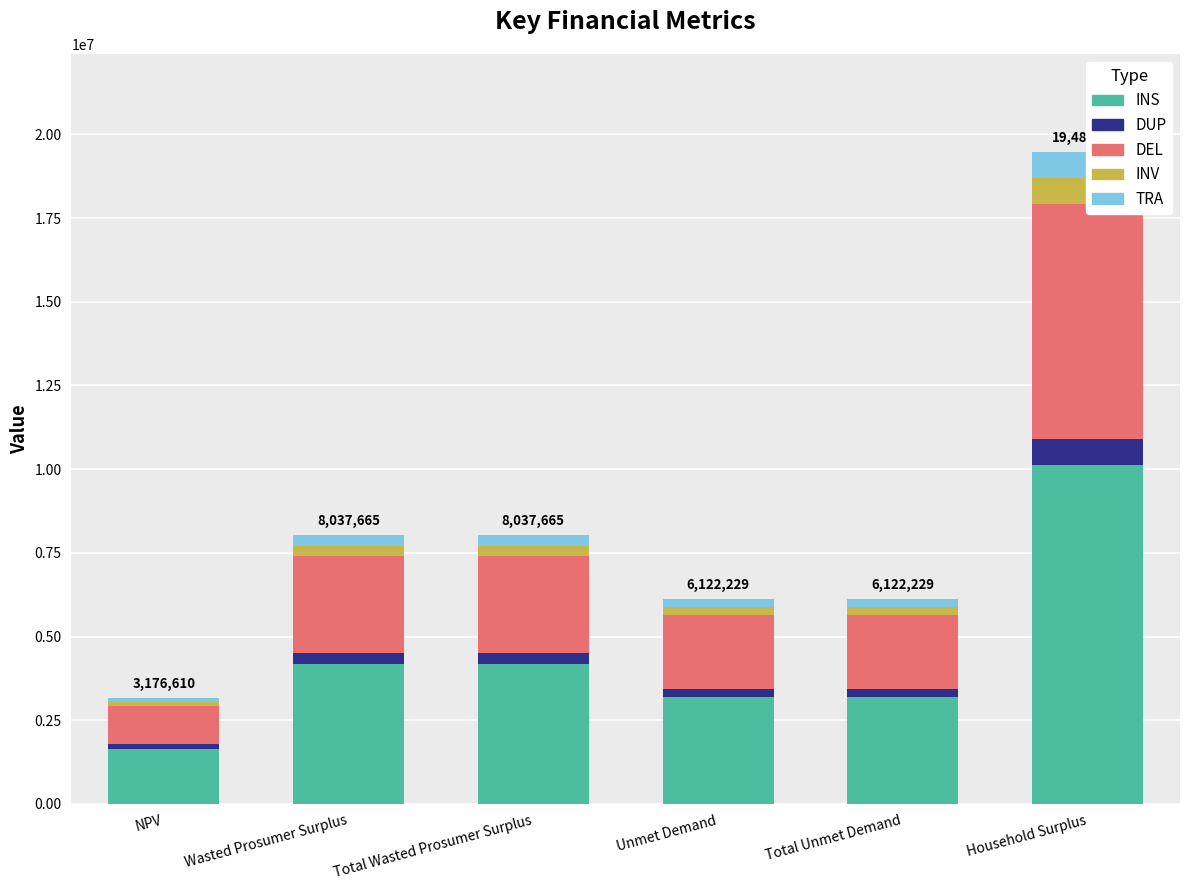

Reading right to left, list all the values displayed in this chart.

INS: Household Surplus=10130056.3	Total Unmet Demand=3183559.1	Unmet Demand=3183559.1	Total Wasted Prosumer Surplus=4179585.8	Wasted Prosumer Surplus=4179585.8	NPV=1651837.4
DUP: Household Surplus=779235.1	Total Unmet Demand=244889.2	Unmet Demand=244889.2	Total Wasted Prosumer Surplus=321506.6	Wasted Prosumer Surplus=321506.6	NPV=127064.4
DEL: Household Surplus=7013115.9	Total Unmet Demand=2204002.5	Unmet Demand=2204002.5	Total Wasted Prosumer Surplus=2893559.4	Wasted Prosumer Surplus=2893559.4	NPV=1143579.7
INV: Household Surplus=779235.1	Total Unmet Demand=244889.2	Unmet Demand=244889.2	Total Wasted Prosumer Surplus=321506.6	Wasted Prosumer Surplus=321506.6	NPV=127064.4
TRA: Household Surplus=779235.1	Total Unmet Demand=244889.2	Unmet Demand=244889.2	Total Wasted Prosumer Surplus=321506.6	Wasted Prosumer Surplus=321506.6	NPV=127064.4